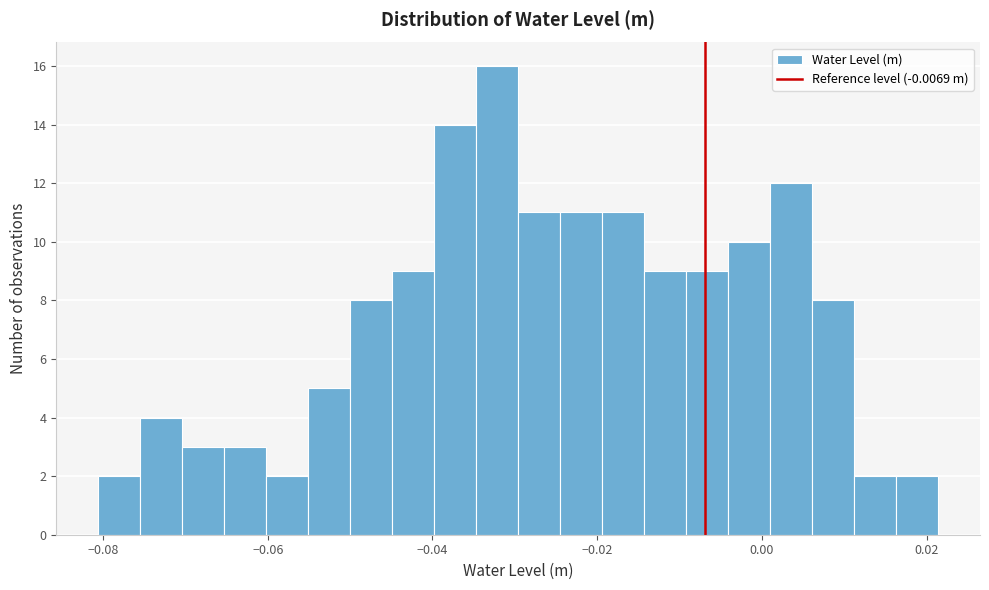

Read against the x-axis, roughly where is the centre of the tallest bar?

-0.032